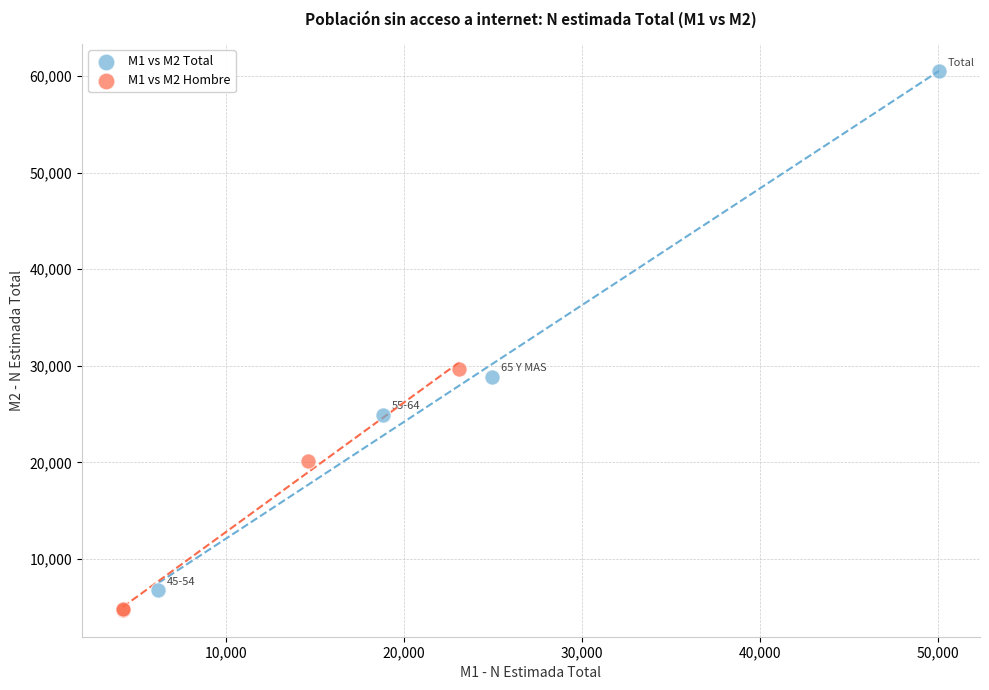

Which series contains the lowest Y value?

M1 vs M2 Hombre